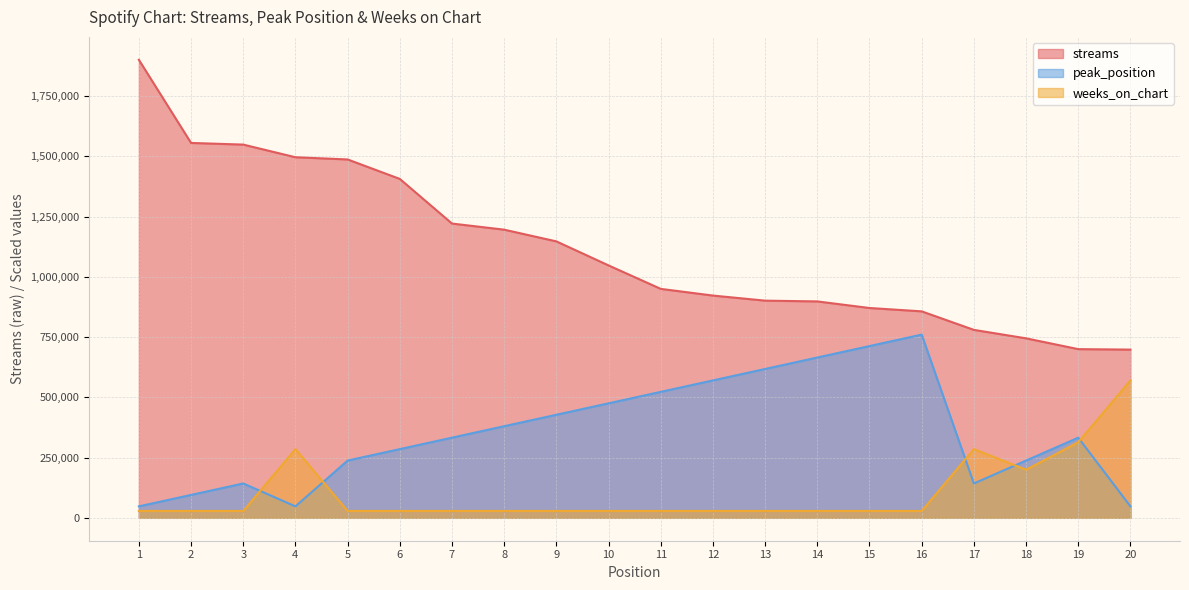

At which category does peak_position reach its first local valley?

4